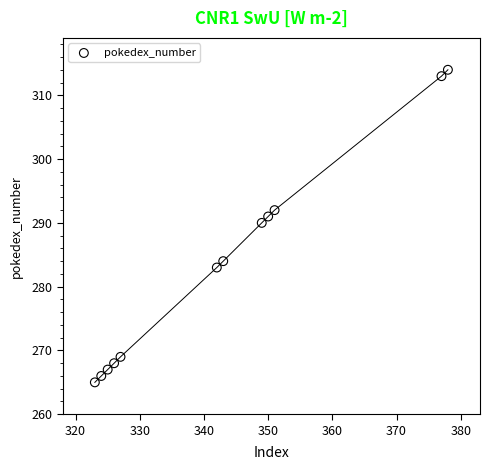

What Y value in the scatter plot is closest to 289?

290